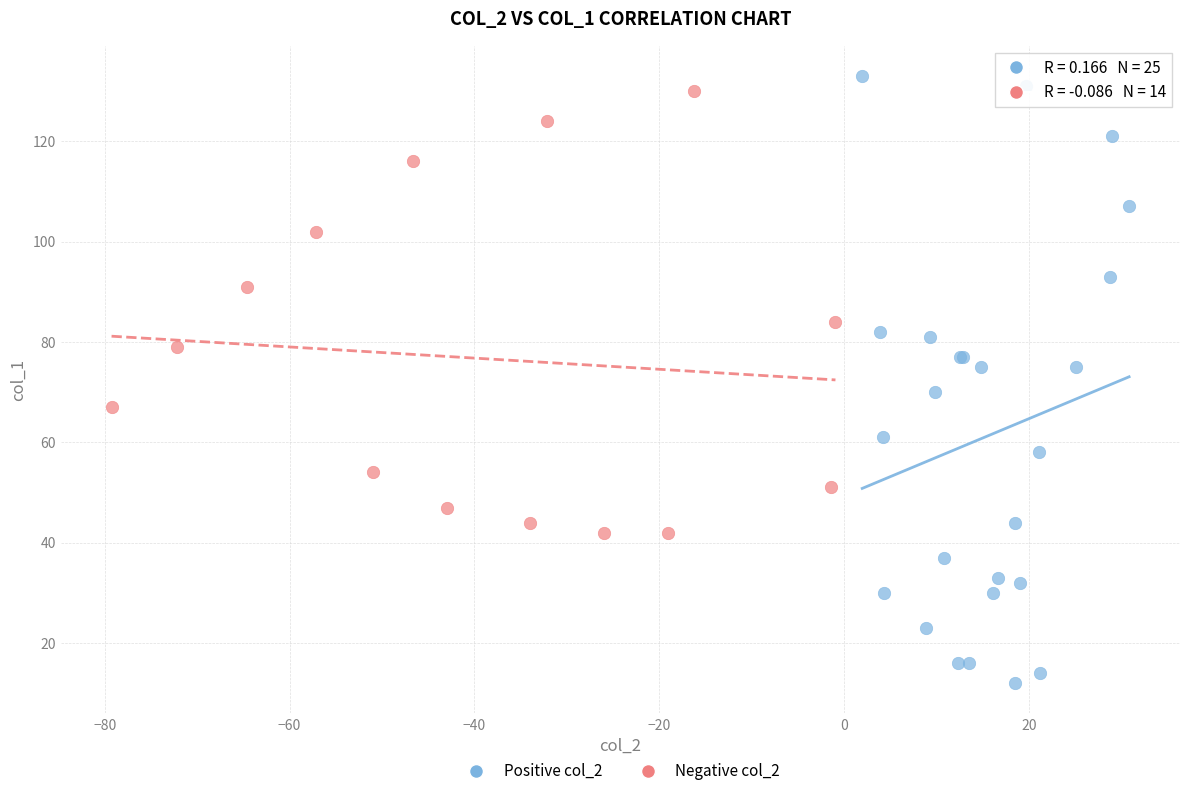

Which series has the largest Y range (max minus min)?

Positive col_2